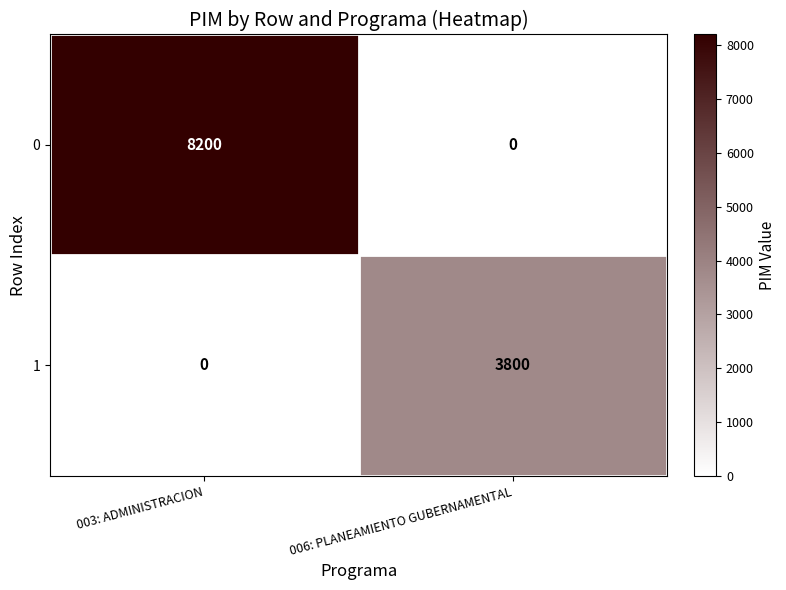

At how many categories does at least one series exceed 4307?

1